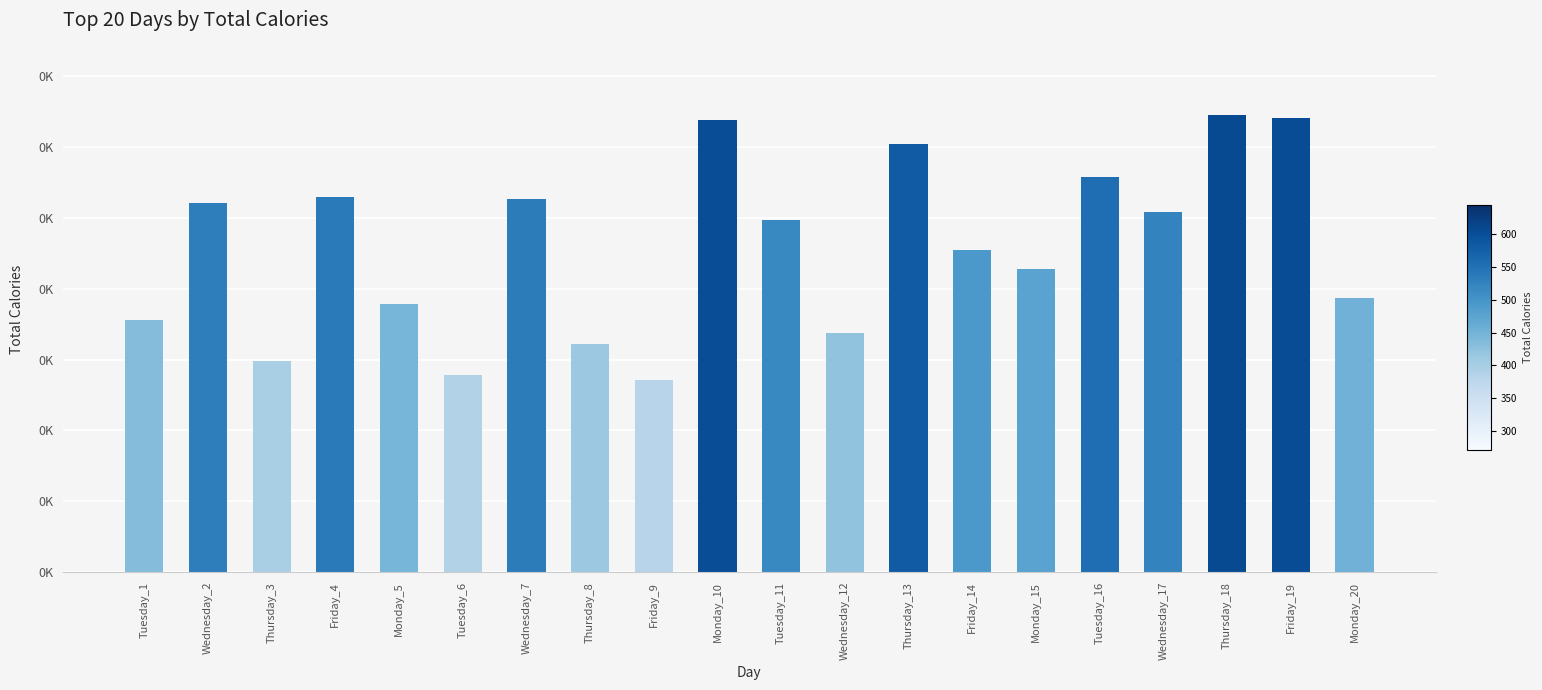

What is the sum of all values?

9182